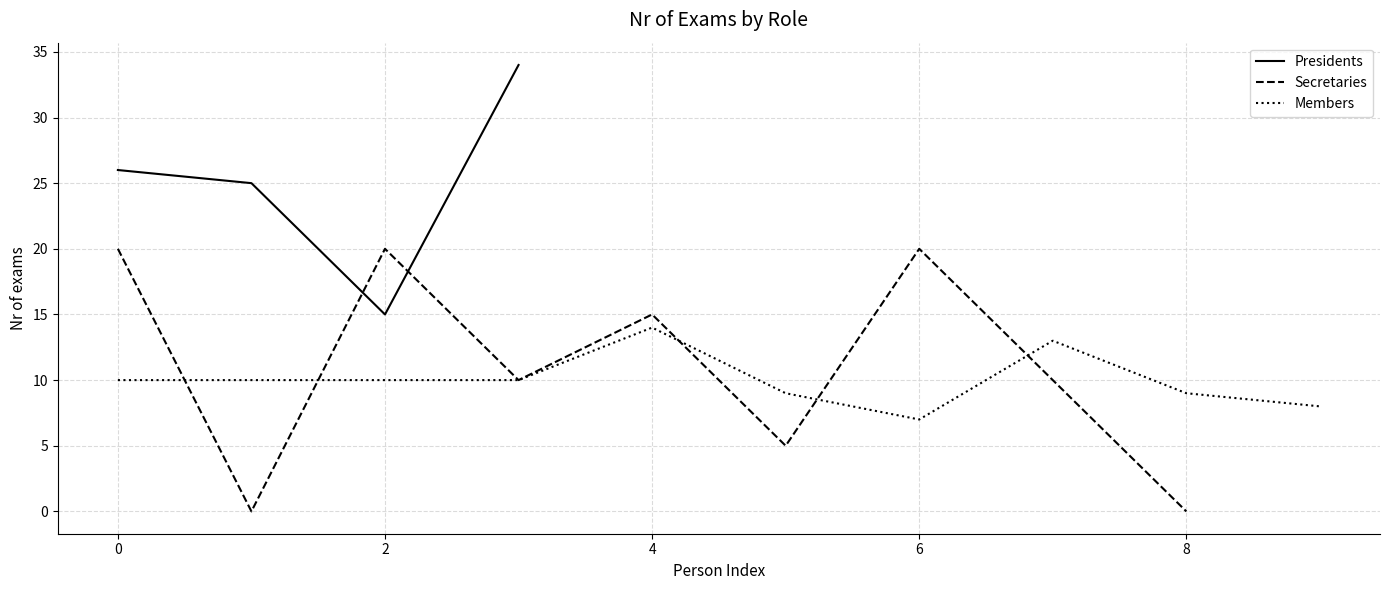

The Members series shows 10 at 0. True or false?

True